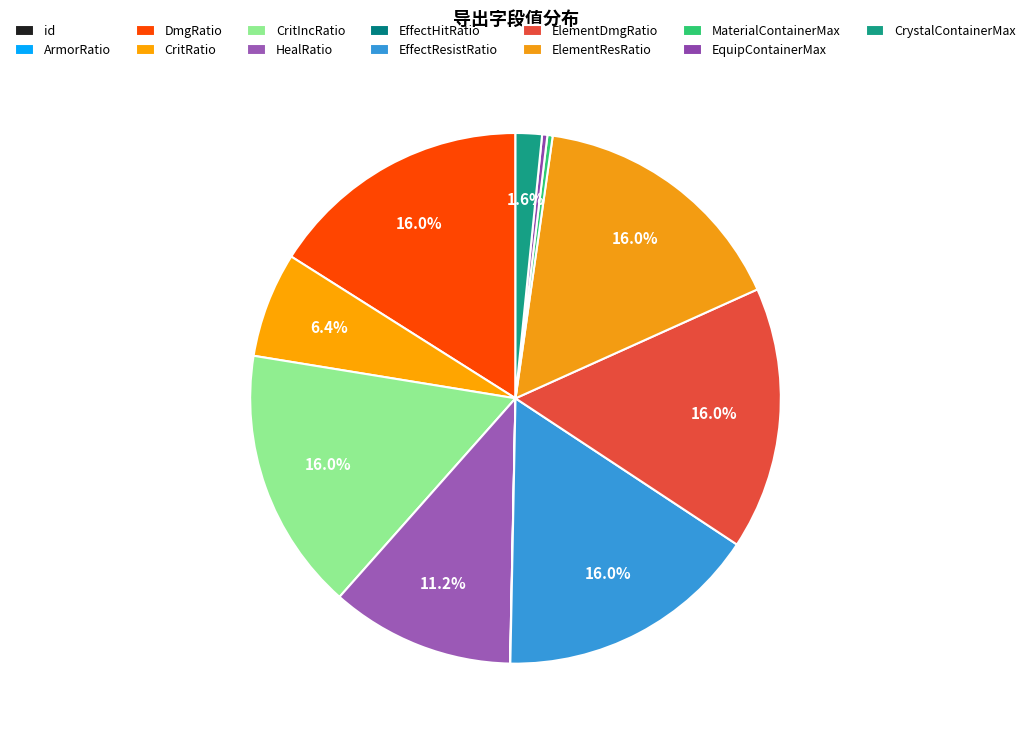

How many segments does this pie chart have?

13